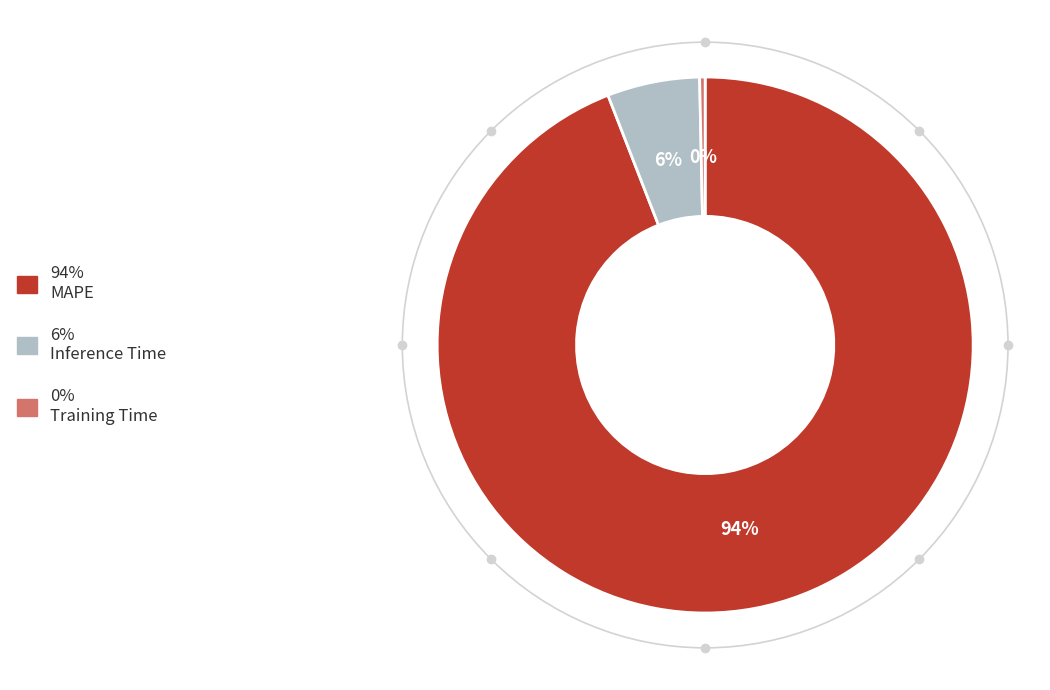

Count the number of slices in the pie.

3